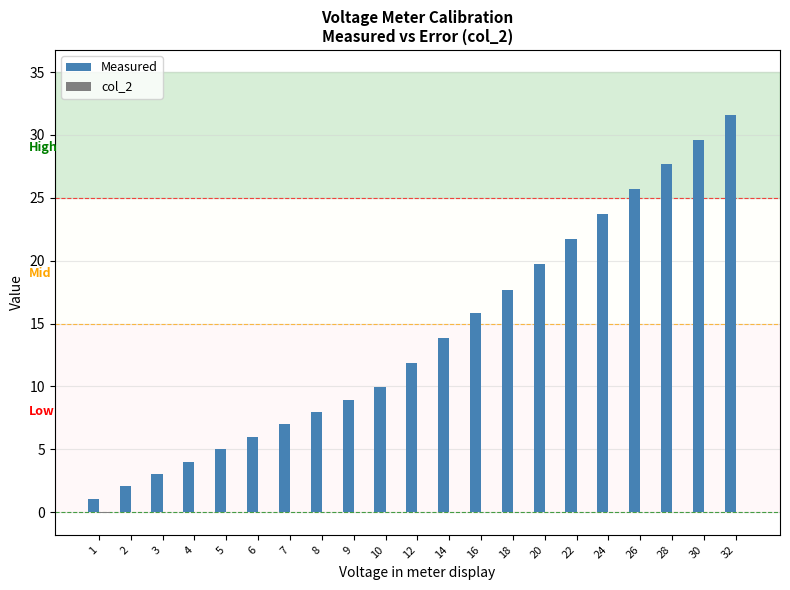

How many data points does each series have?

21